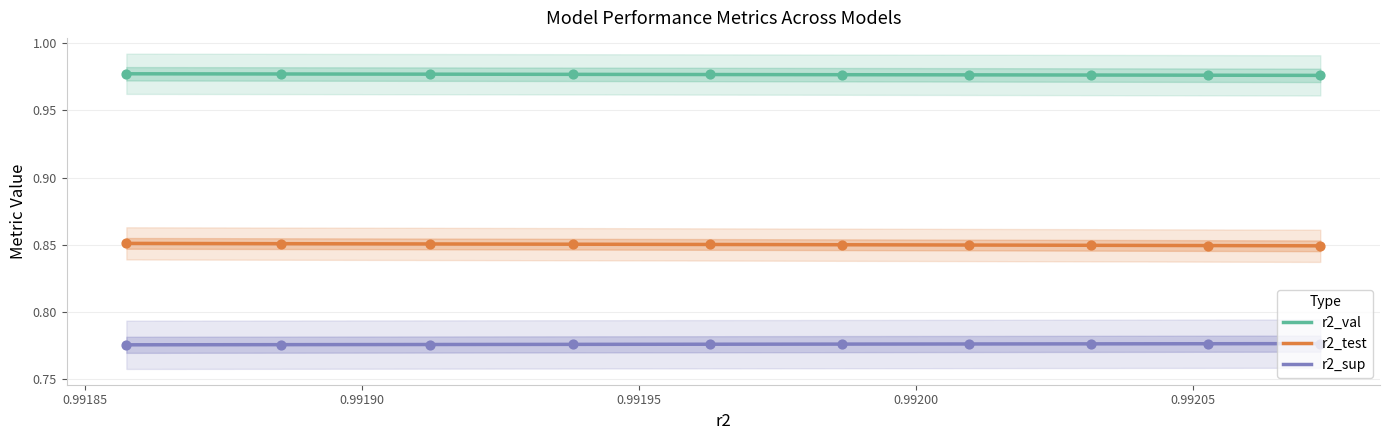

True or false: r2_val and r2_sup intersect in this chart.

False